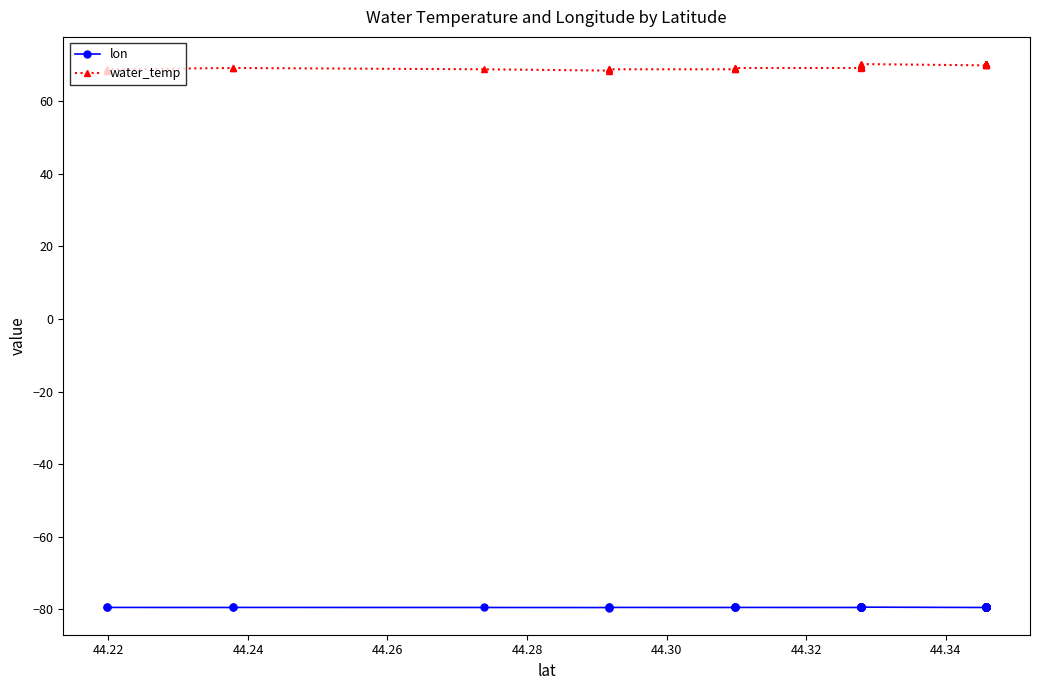

Rank the series by their maximum value, from highest to lowest.

water_temp, lon